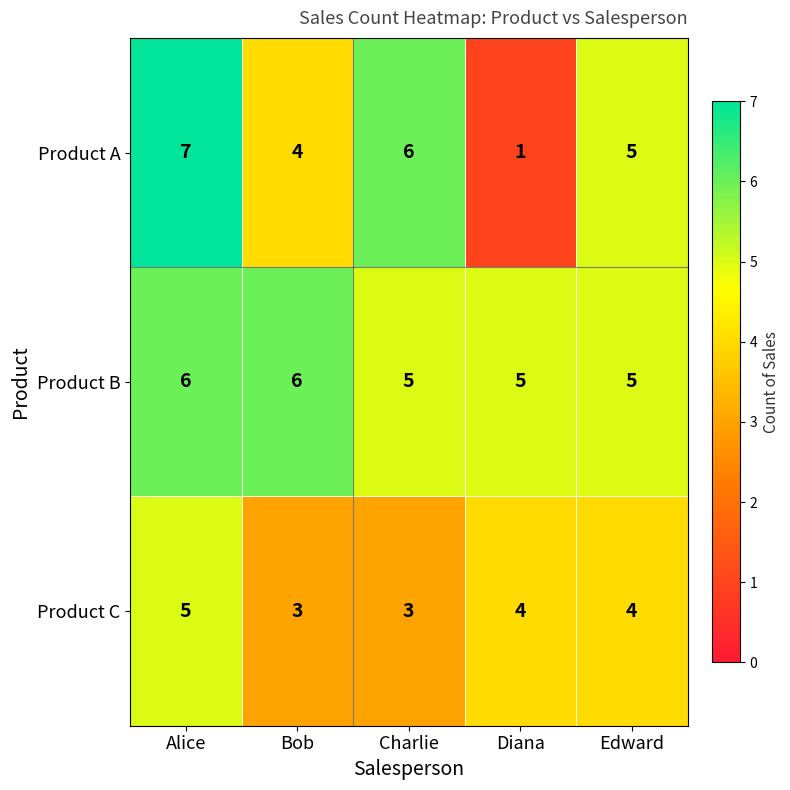

What is the greatest value displayed?

7